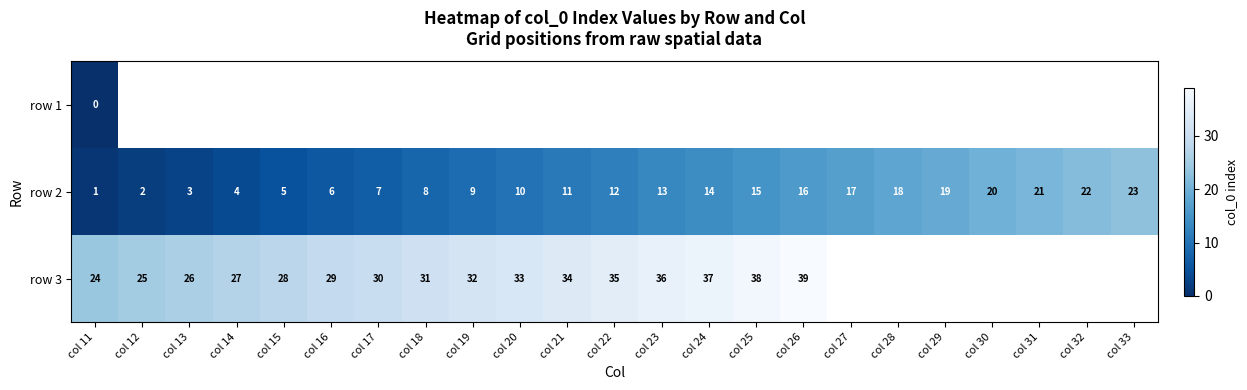

The row 2 series shows 4 at col 14. True or false?

True